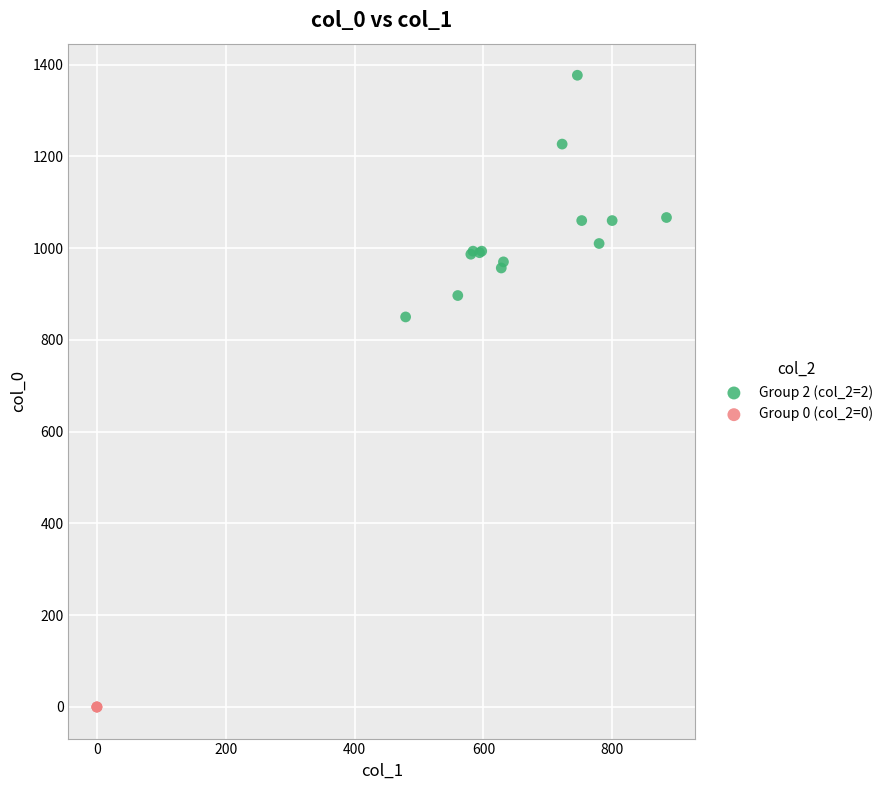

Which series reaches the minimum Y coordinate?

Group 0 (col_2=0)